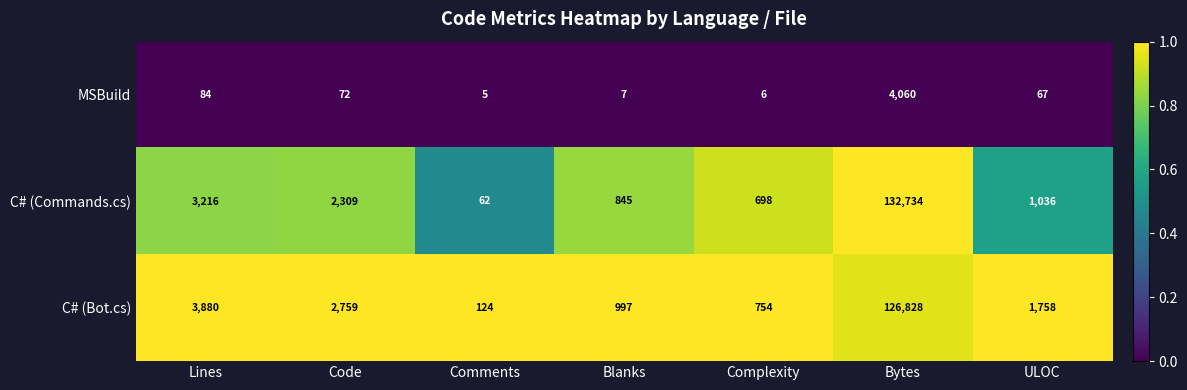

Which series has the largest total across all categories?

C# (Commands.cs)